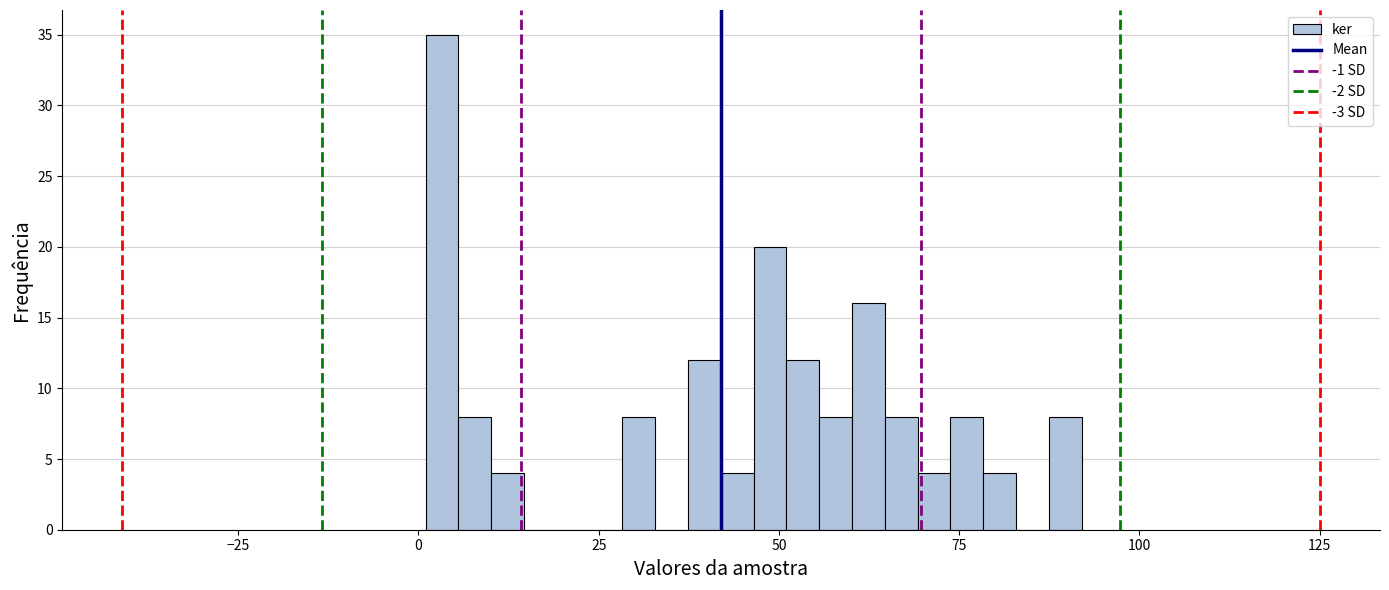

Read against the x-axis, roughly where is the centre of the tallest bar?

5